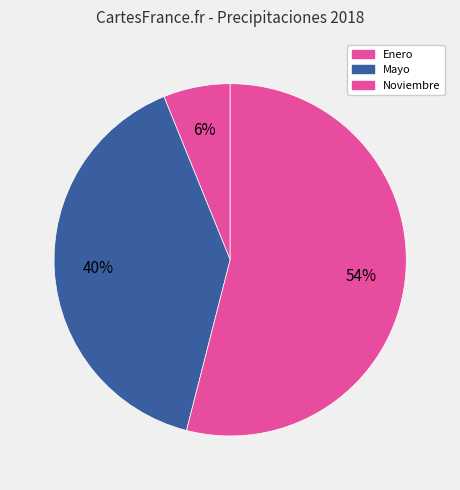

Which category accounts for the majority?

Noviembre